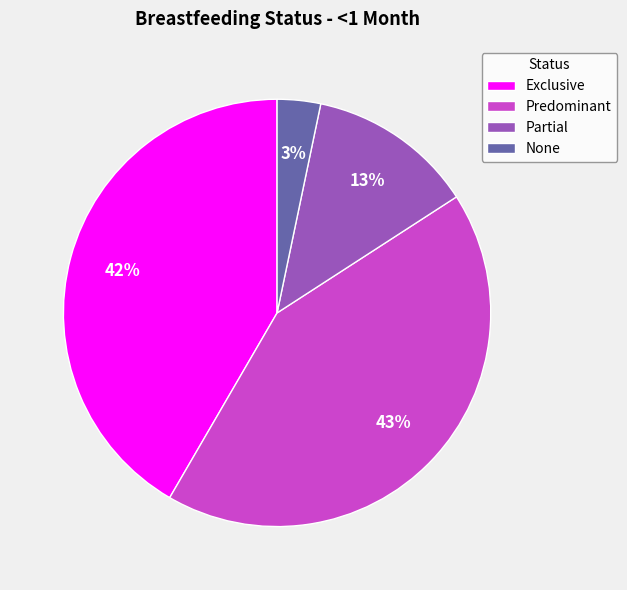

Does Predominant represent more than half of the total?

No